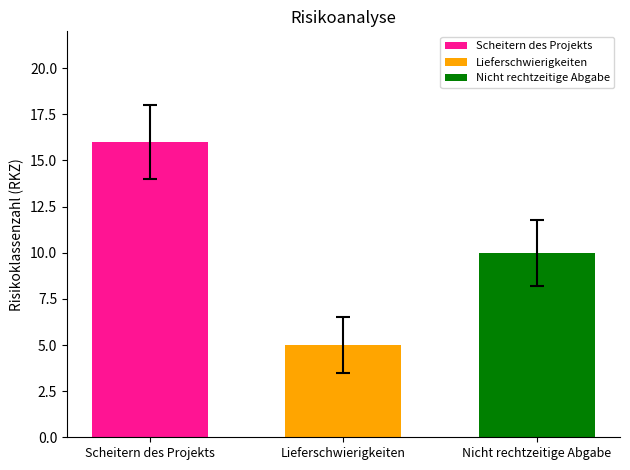

Read the Scheitern des Projekts value at Lieferschwierigkeiten.

16